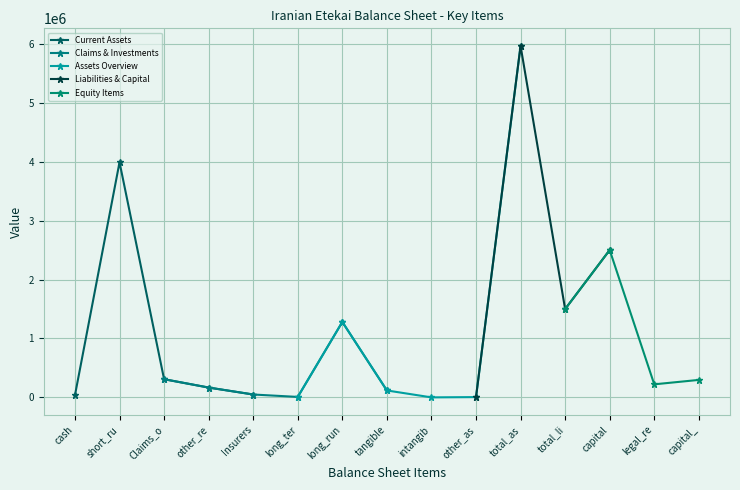

What is the sum of the Liabilities & Capital values at capital and other_as?

2505084.0